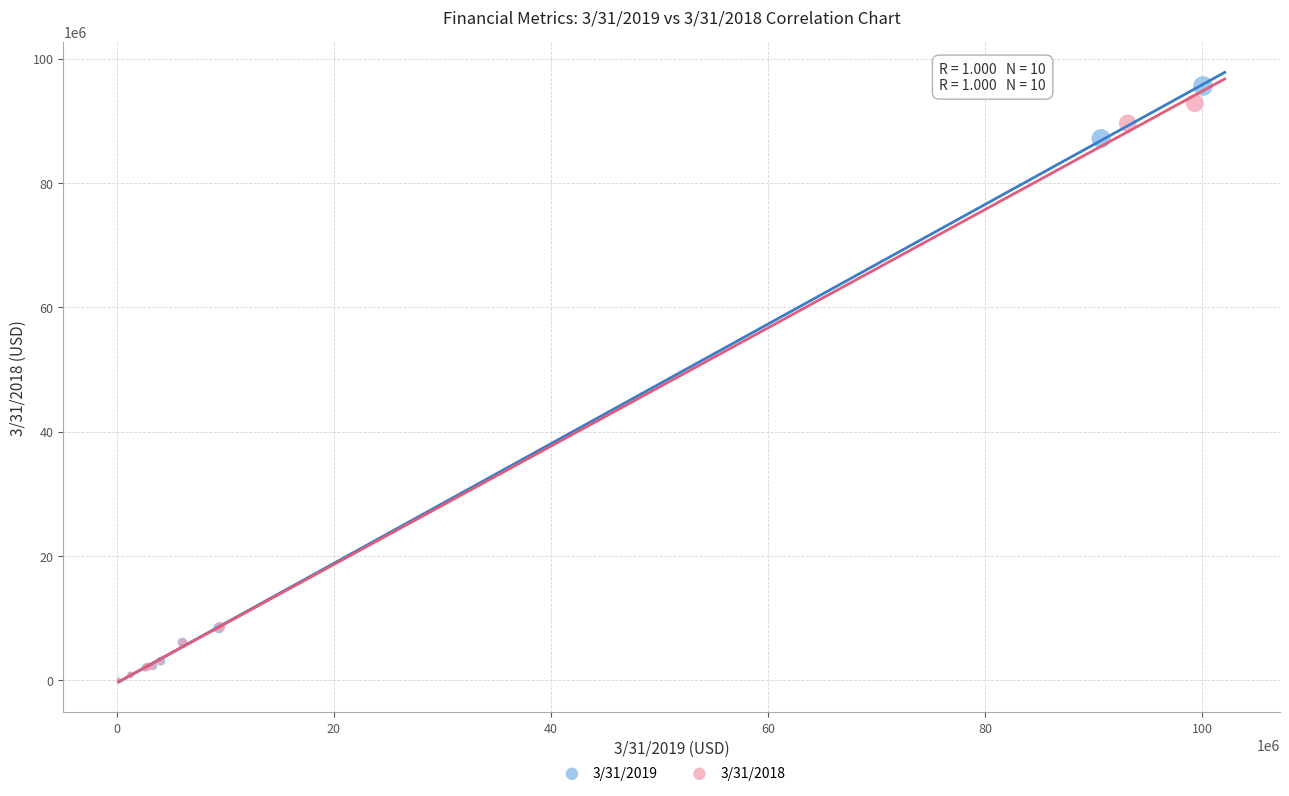

Which series has the widest spread of Y values?

3/31/2019